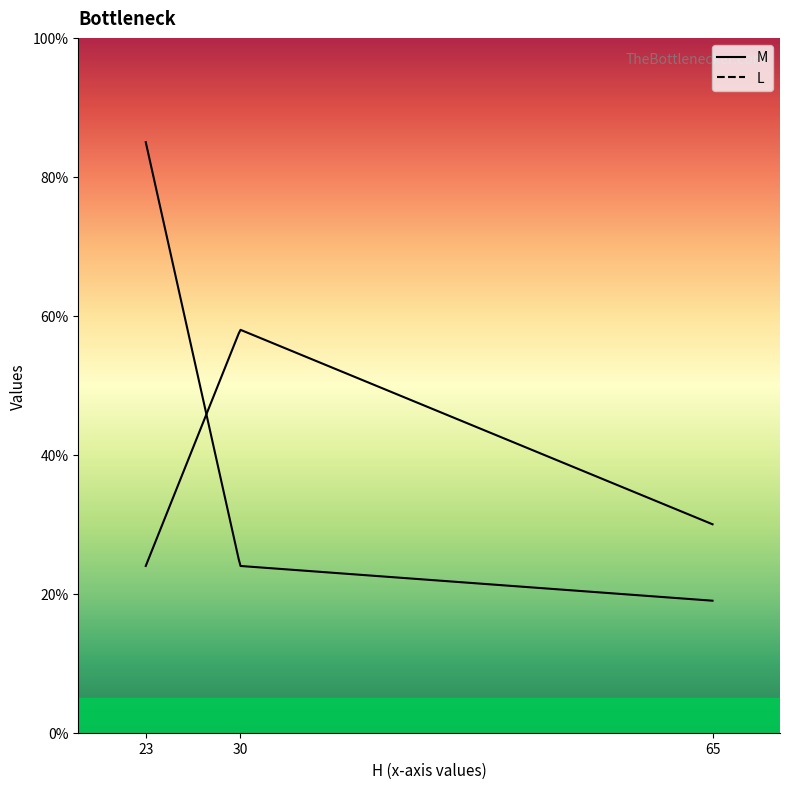

List the series in order of their peak value, lowest first.

M, L